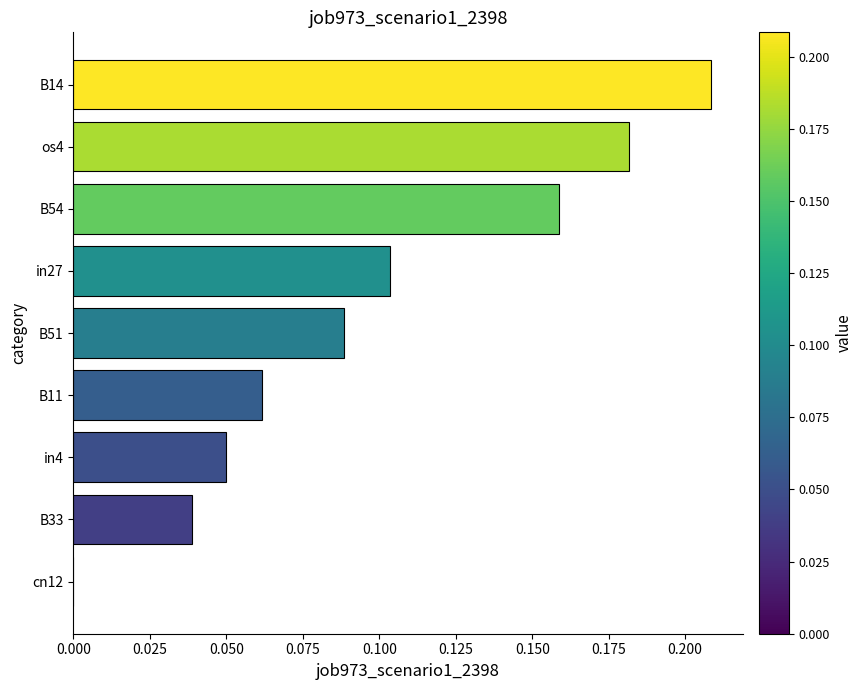

How many values are between 0 and 1?

9